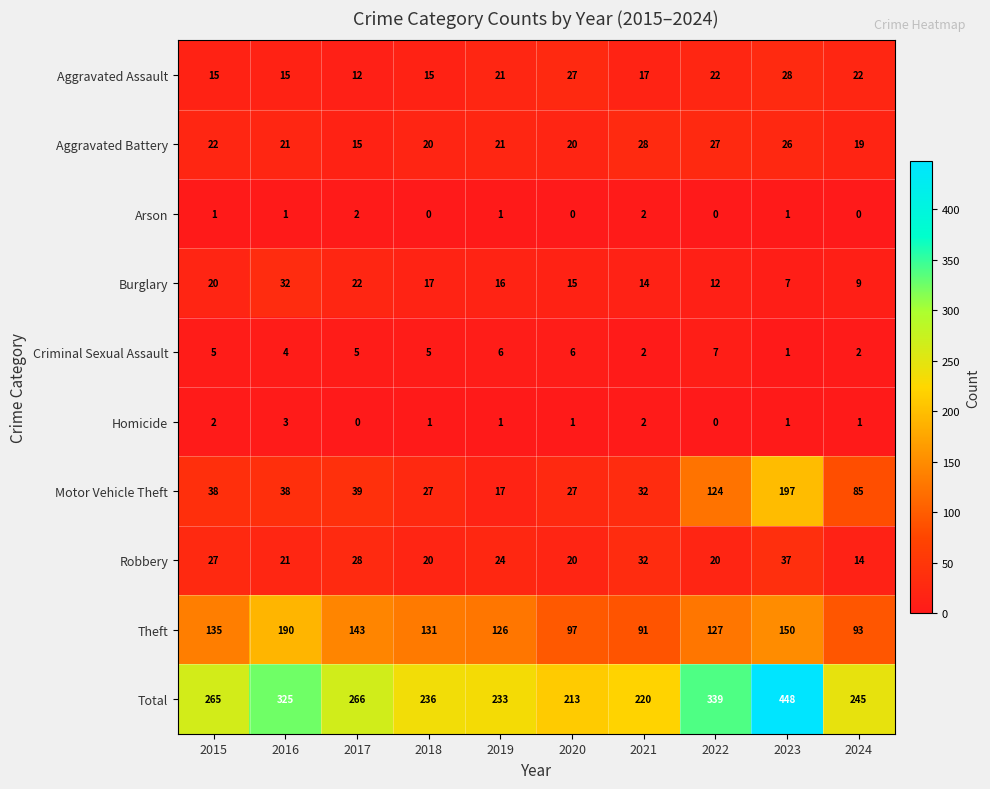

What is the maximum value shown in the chart?

448